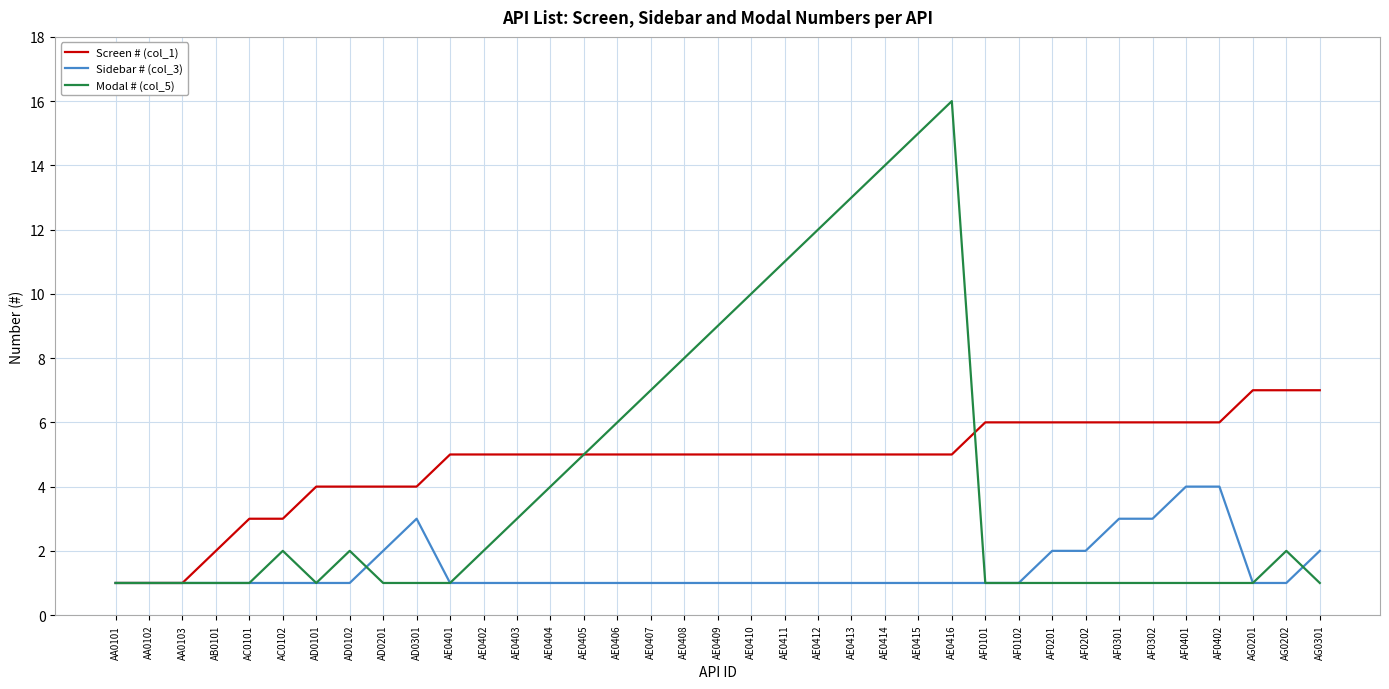

Is this an area chart (filled region under the line)?

No